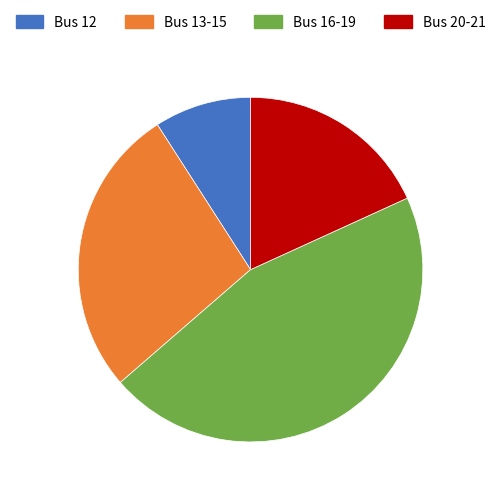

The Bus 12 slice represents 9% of the pie. True or false?

True